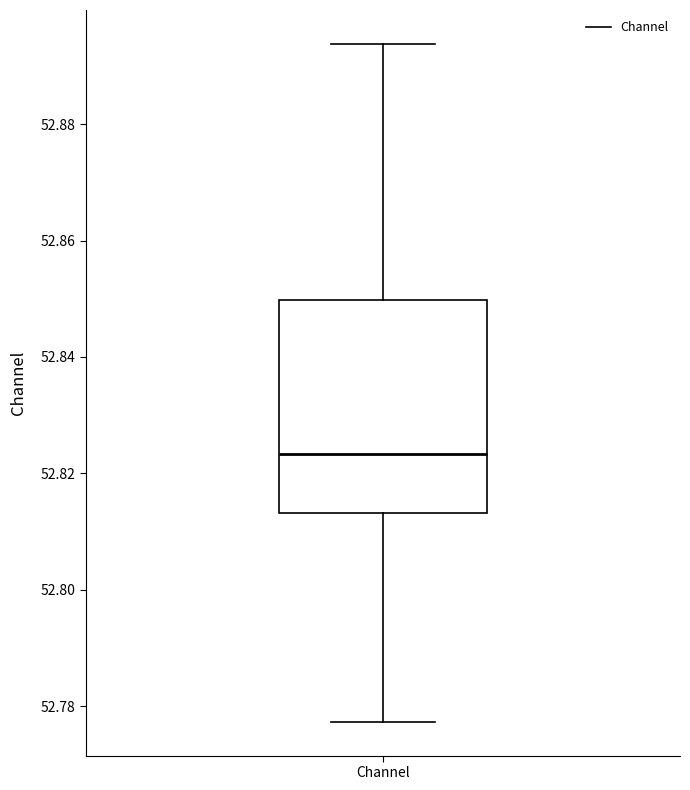

Where does the lower whisker of the box for Channel end on the y-axis? The values are not printed on the chart, so give them approximately, as read against the axis.

52.778